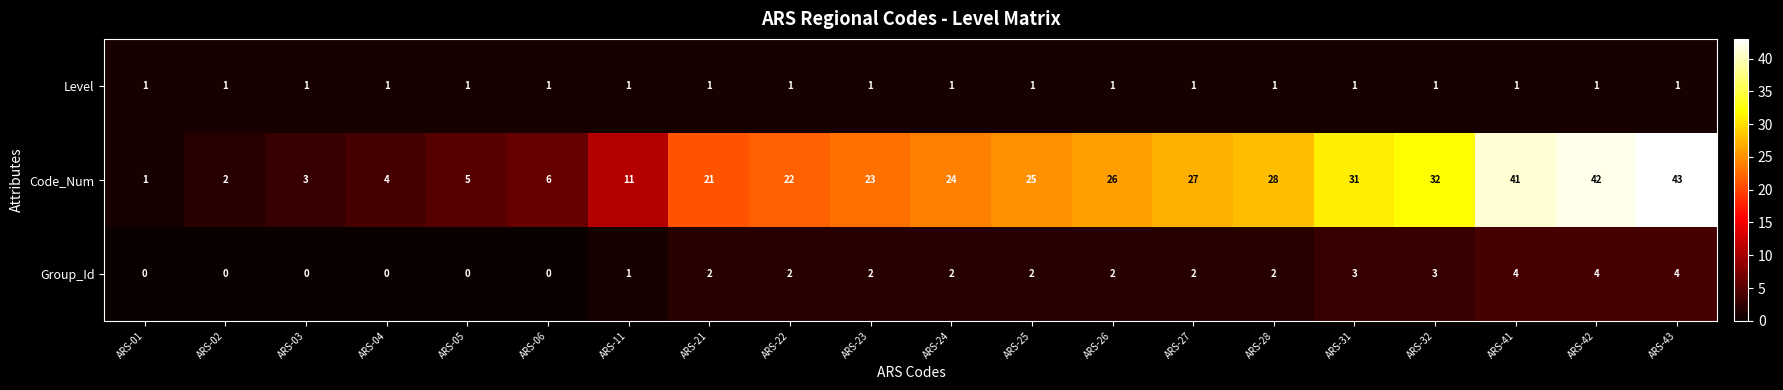

Which series has the largest range (max minus min)?

Code_Num